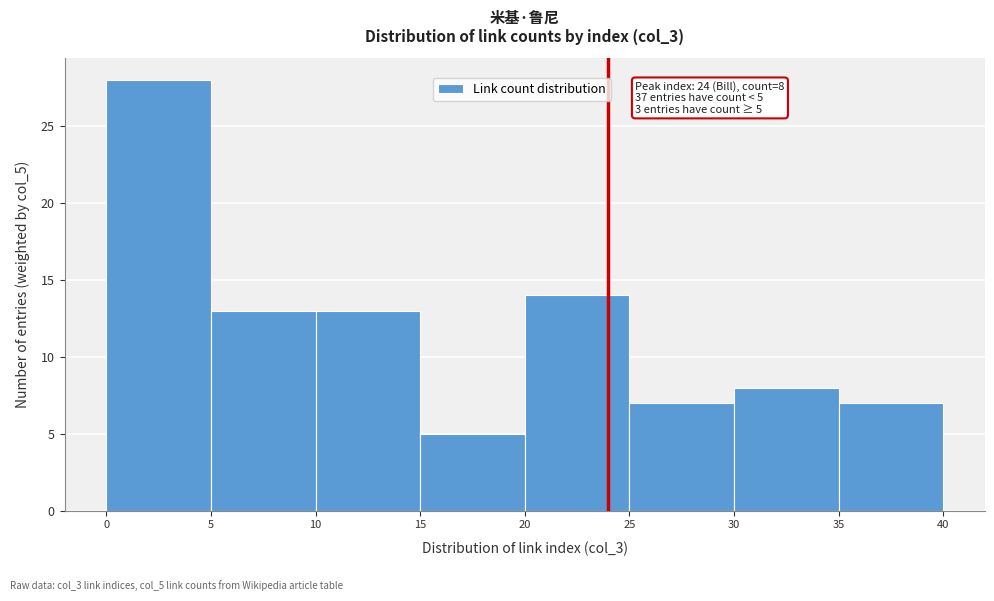

Which range on the x-axis has the tallest bar?

0 to 5